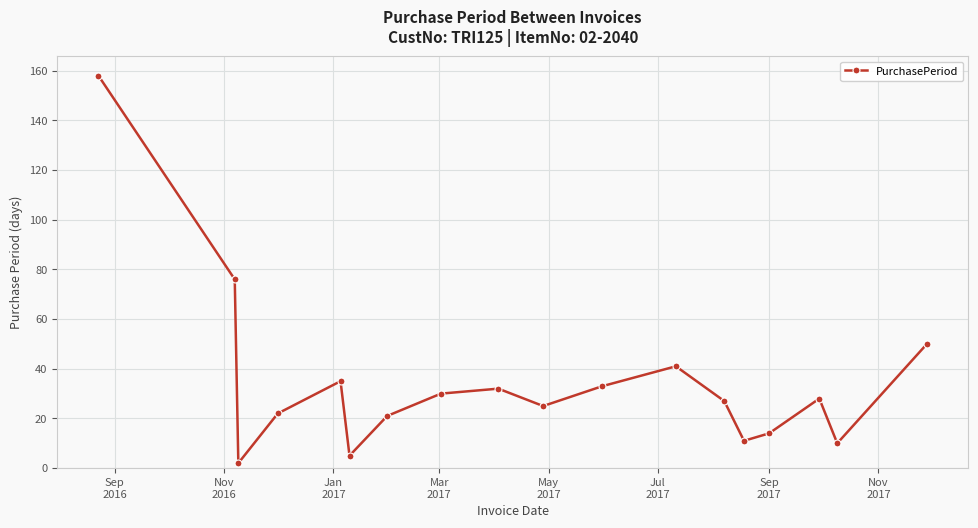

How many distinct data groups are displayed?

1